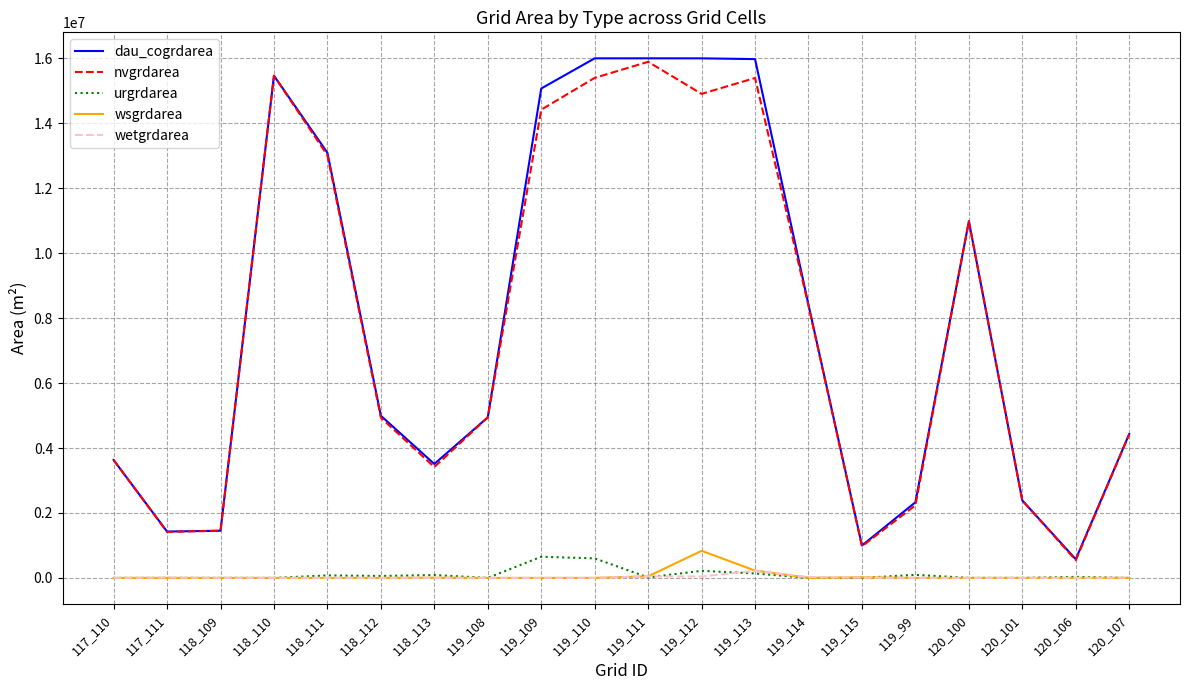

What is the maximum value shown in the chart?

16000200